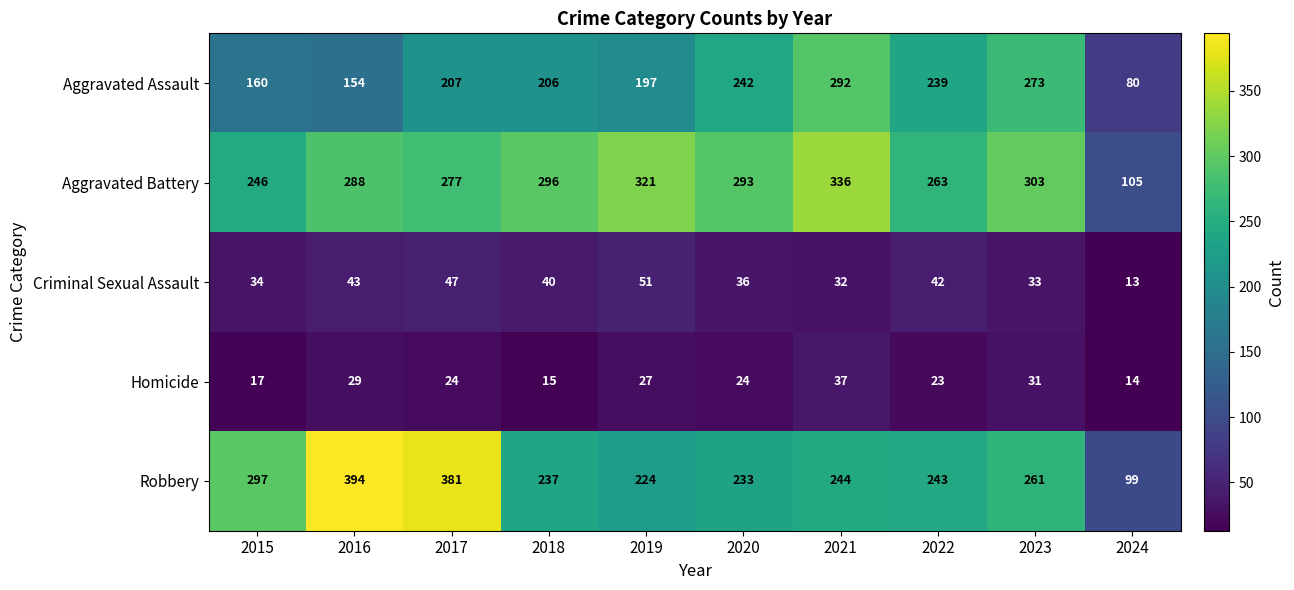

What is the smallest value displayed?

13